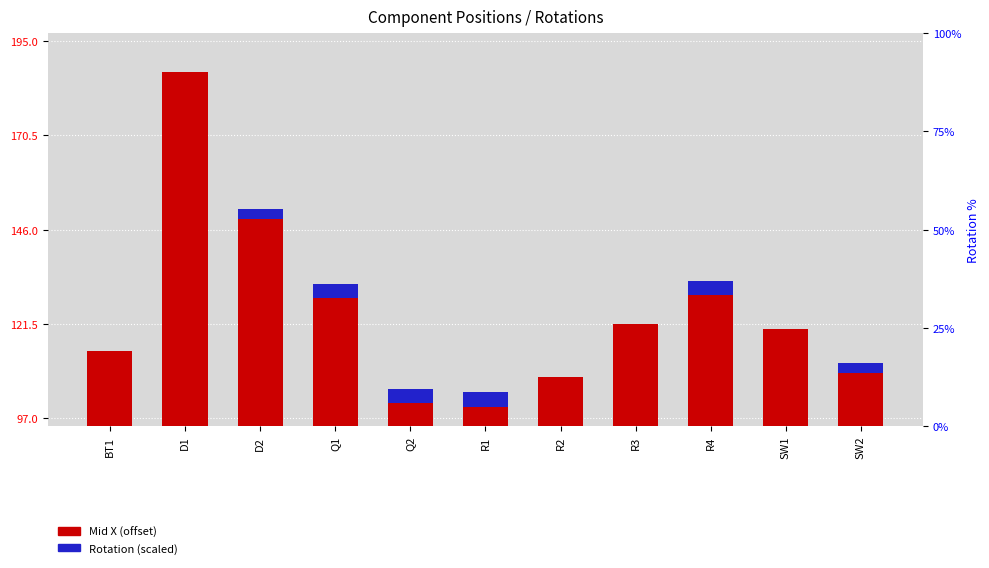

What is the spread (max minus min) of values at R1?

96.2